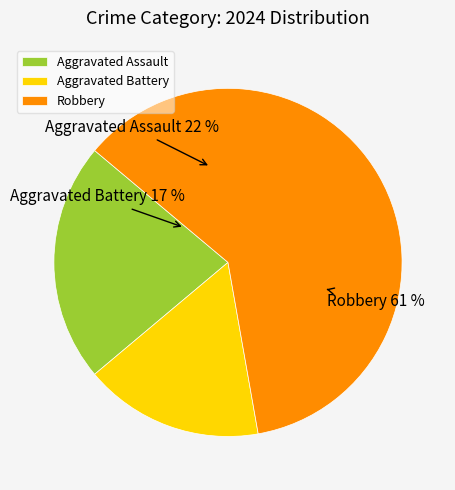

Combined, do Aggravated Assault and Robbery account for over 50%?

Yes